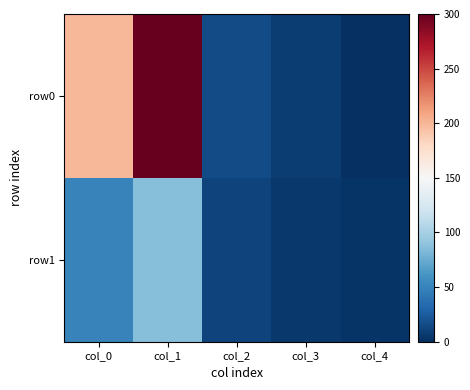

What is the maximum value shown in the chart?

300